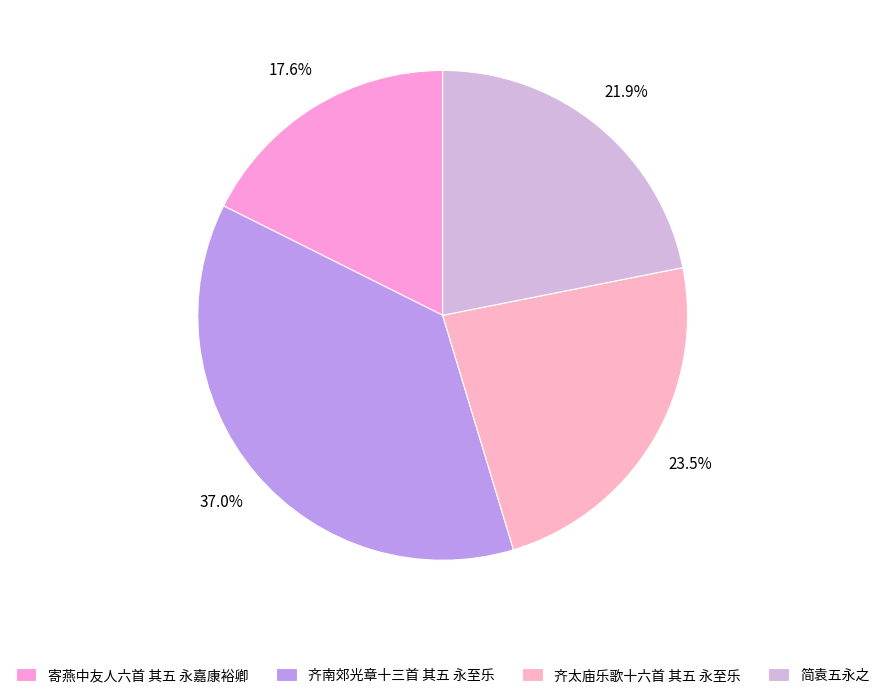

To the nearest percent, what is the difference between the 简袁五永之 and 寄燕中友人六首 其五 永嘉康裕卿 slice percentages?

4%